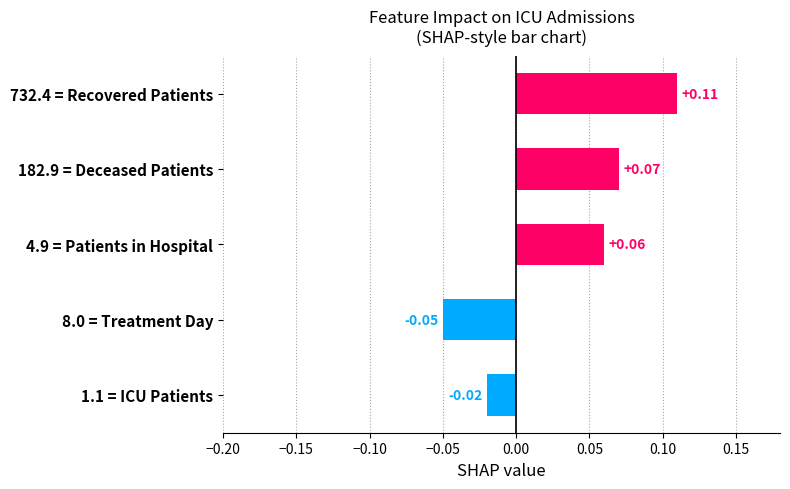

How many categories are shown in the chart?

5